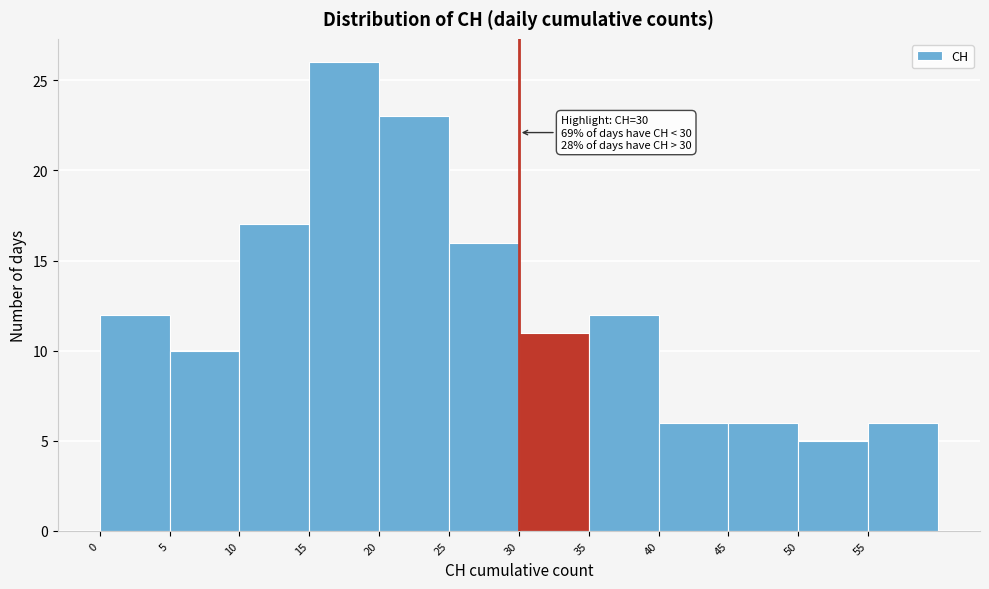

Over which range of the x-axis is the bar tallest?

15 to 20